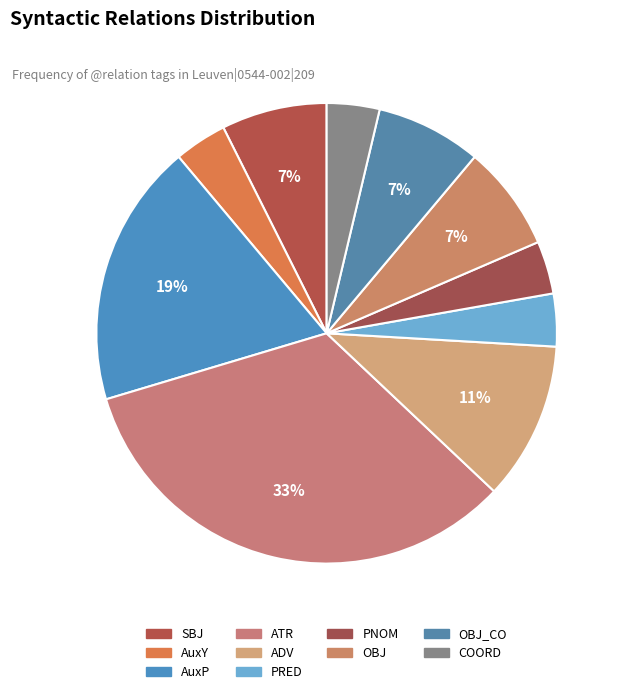

To the nearest percent, what is the average slice percentage?

10%